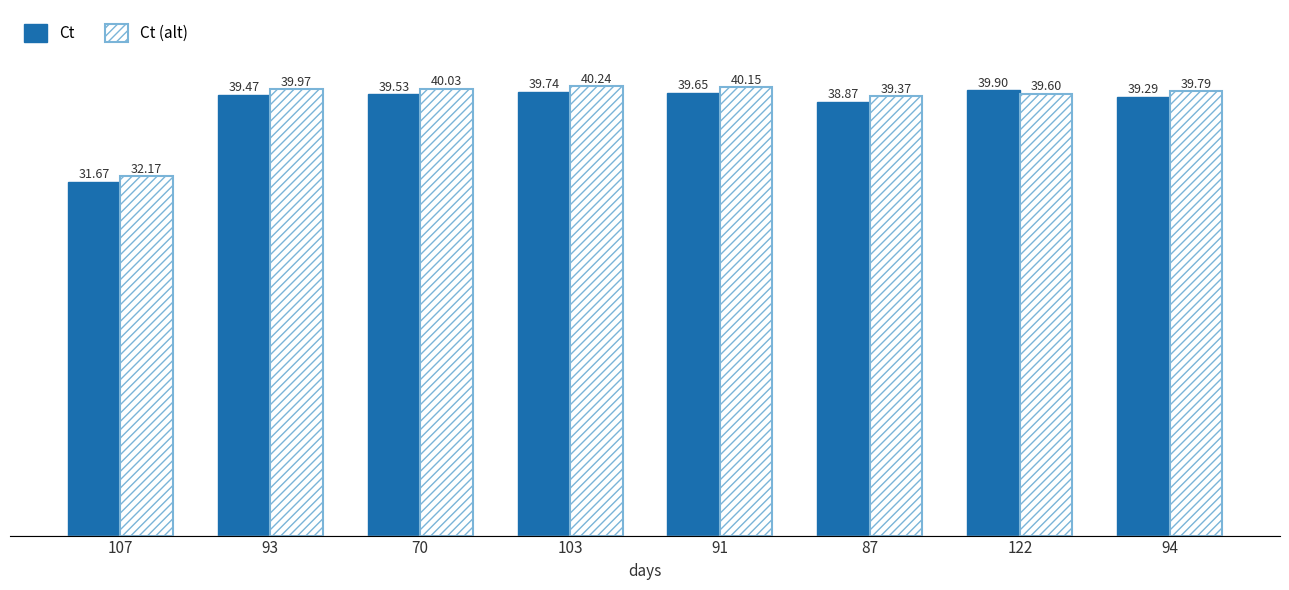

What position from the right is 122?

2